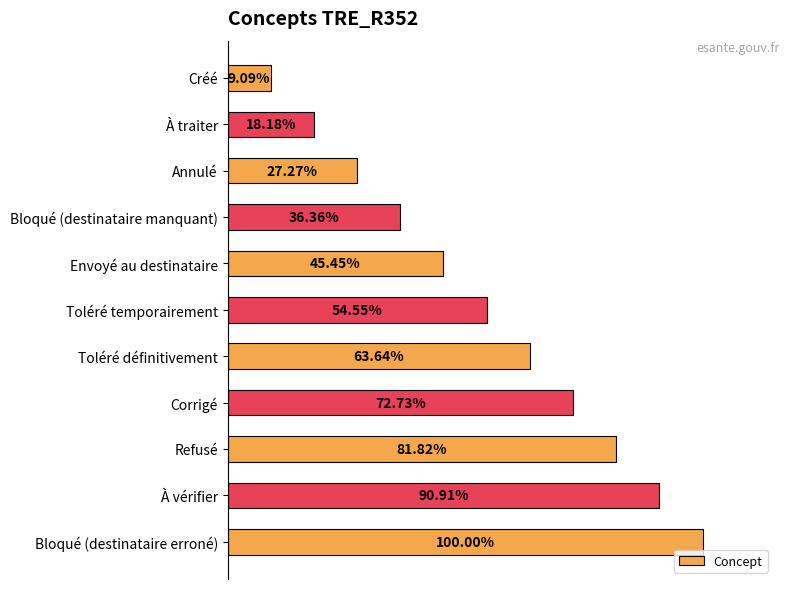

Does the chart contain any negative values?

No